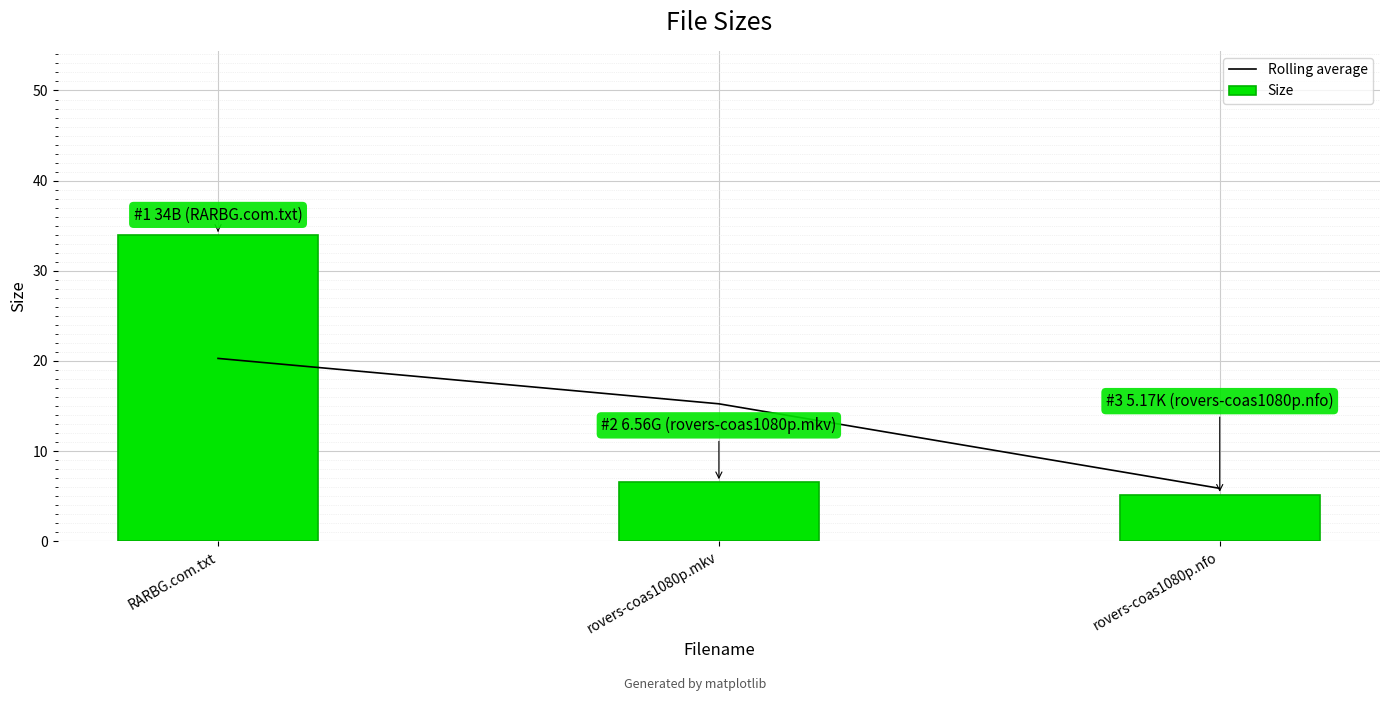

Rank the series by their maximum value, from lowest to highest.

Rolling average, Size